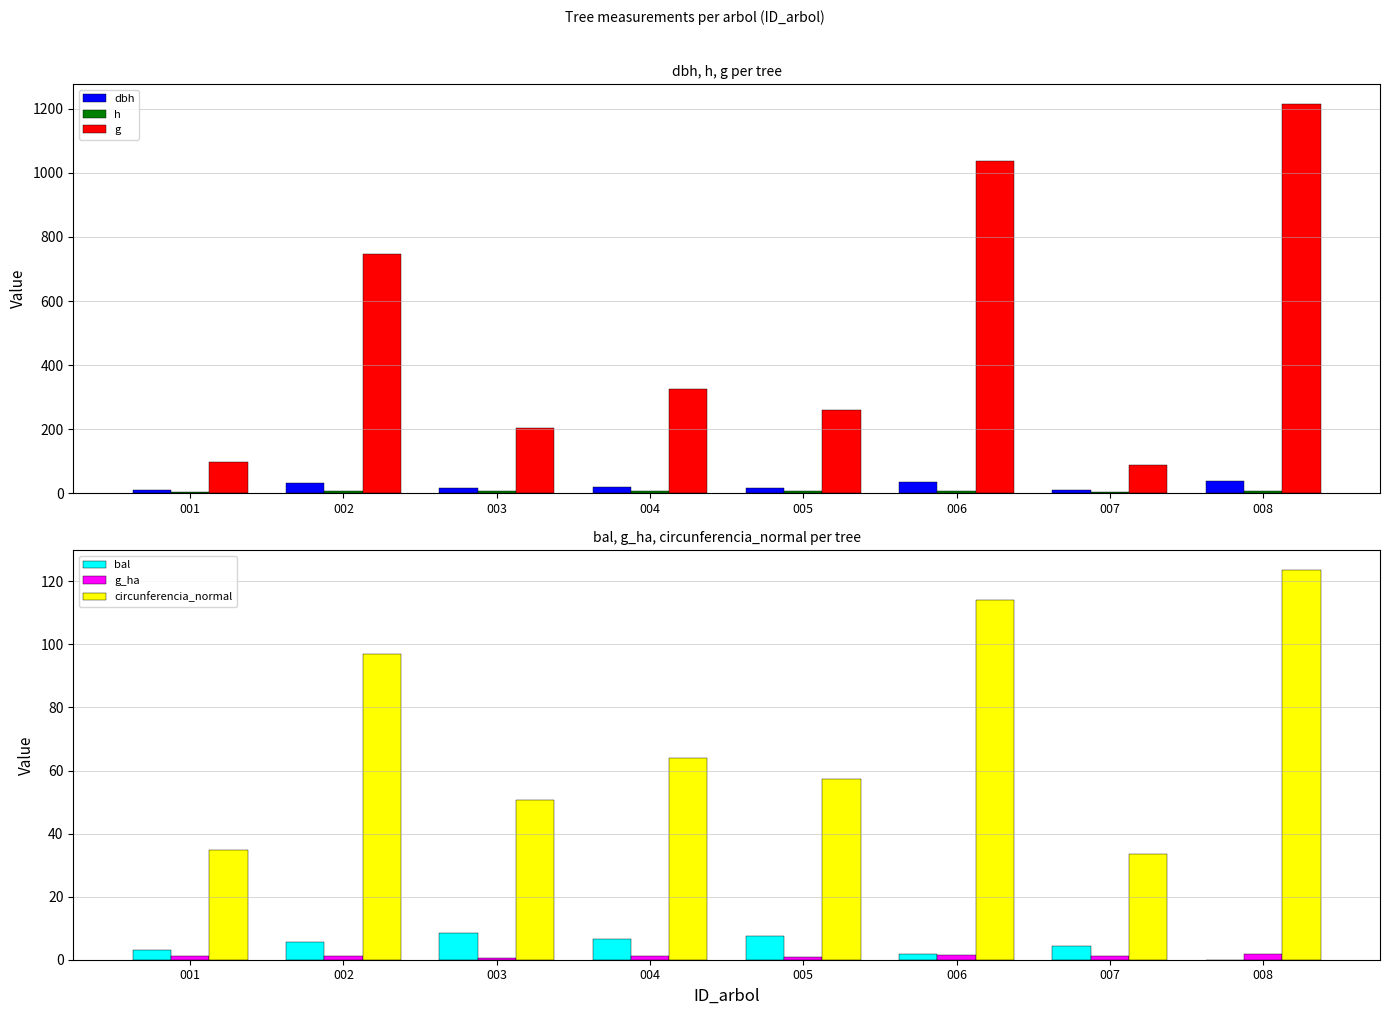

What is the highest value of the g series?

1216.1